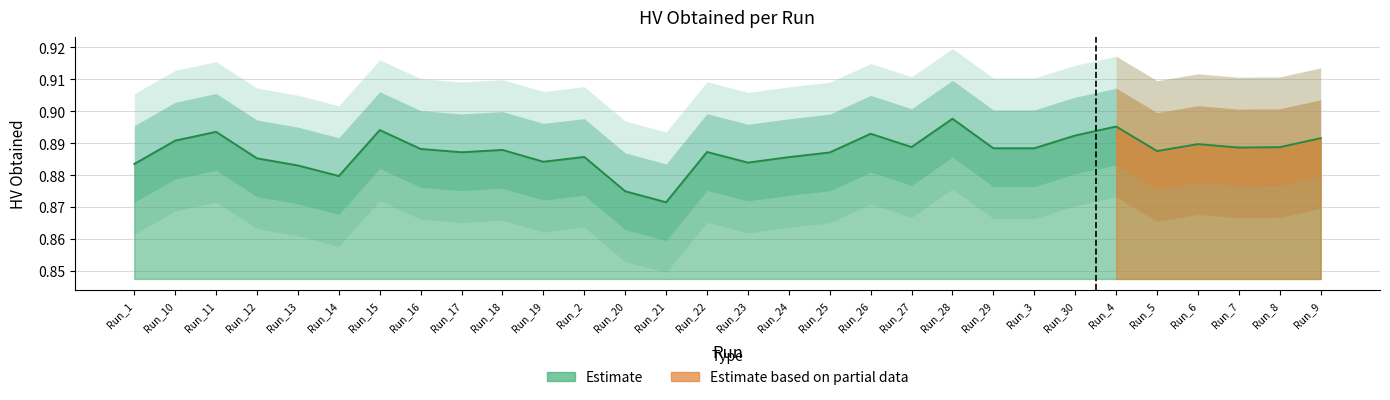

Which label corresponds to the largest value in the chart?

Run_28